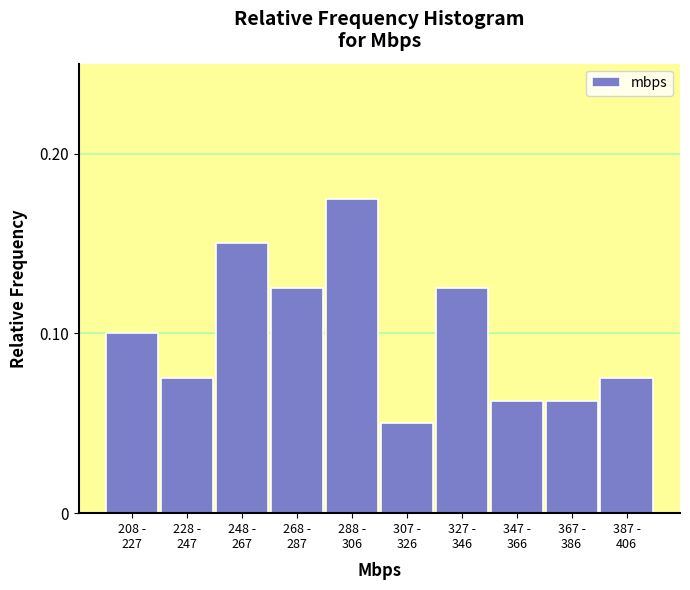

How many values are between 0 and 1?

10